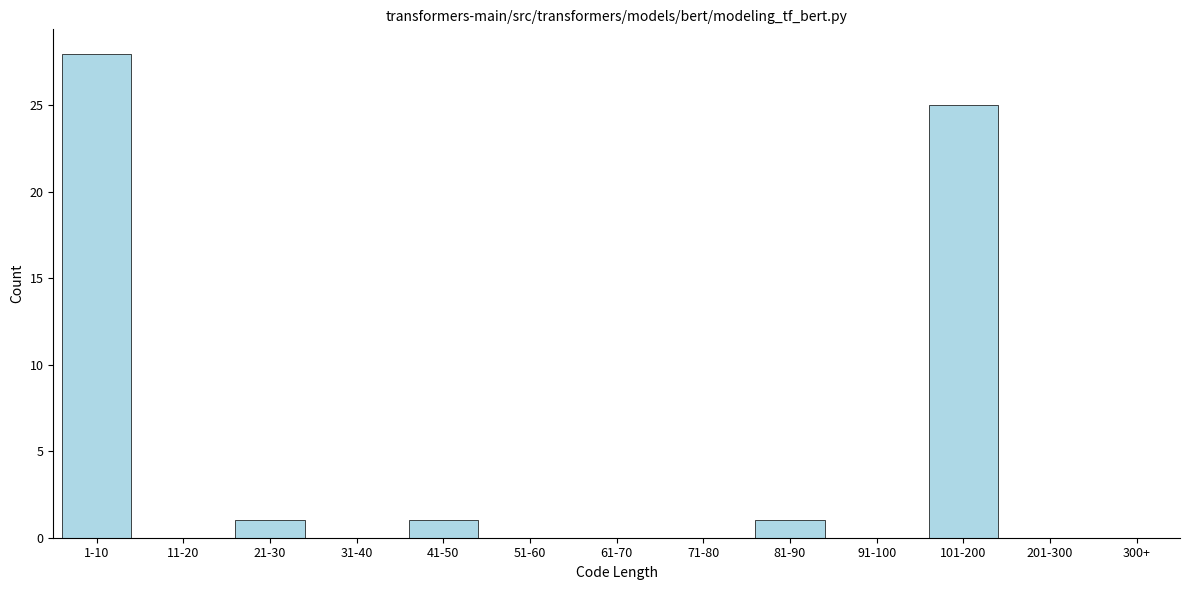

Reading left to right, what are all the values shown in this chart?

1-10=28	11-20=0	21-30=1	31-40=0	41-50=1	51-60=0	61-70=0	71-80=0	81-90=1	91-100=0	101-200=25	201-300=0	300+=0